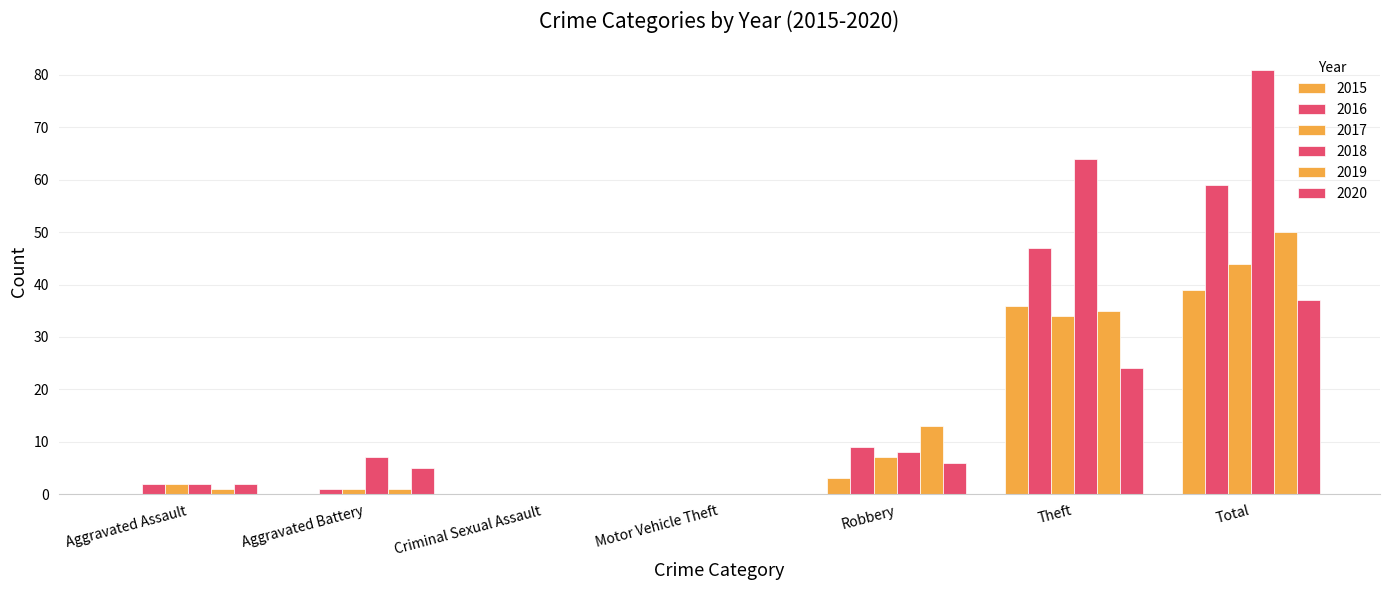

At which label does 2016 reach its minimum?

Criminal Sexual Assault